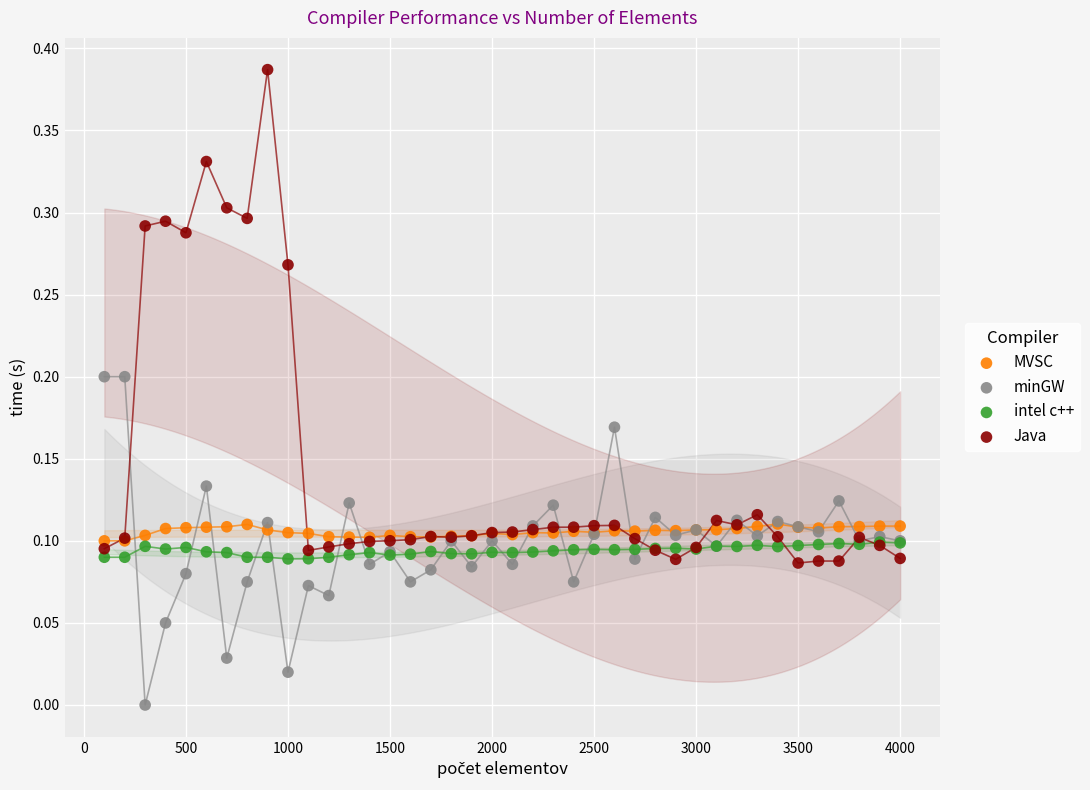

What are all the series names shown in the legend?

MVSC, minGW, intel c++, Java